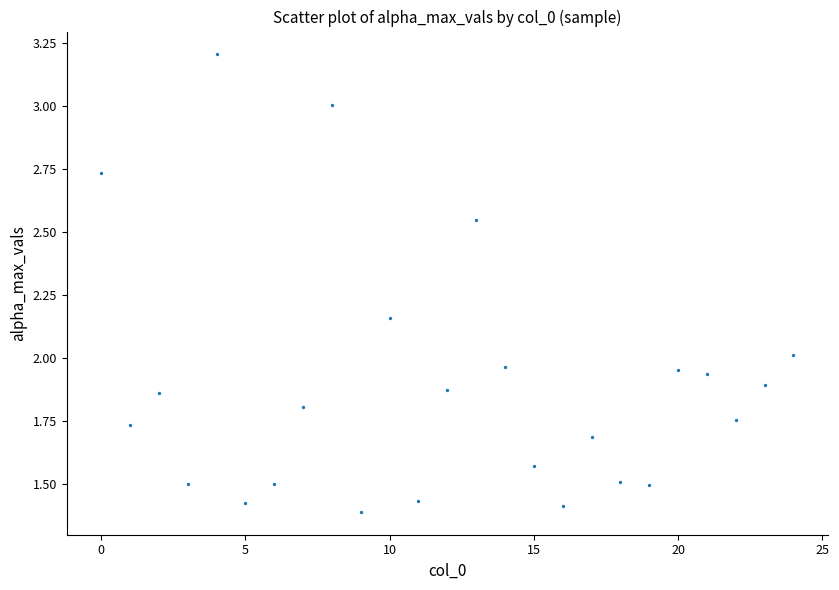

Count the number of points in this scatter plot.

25